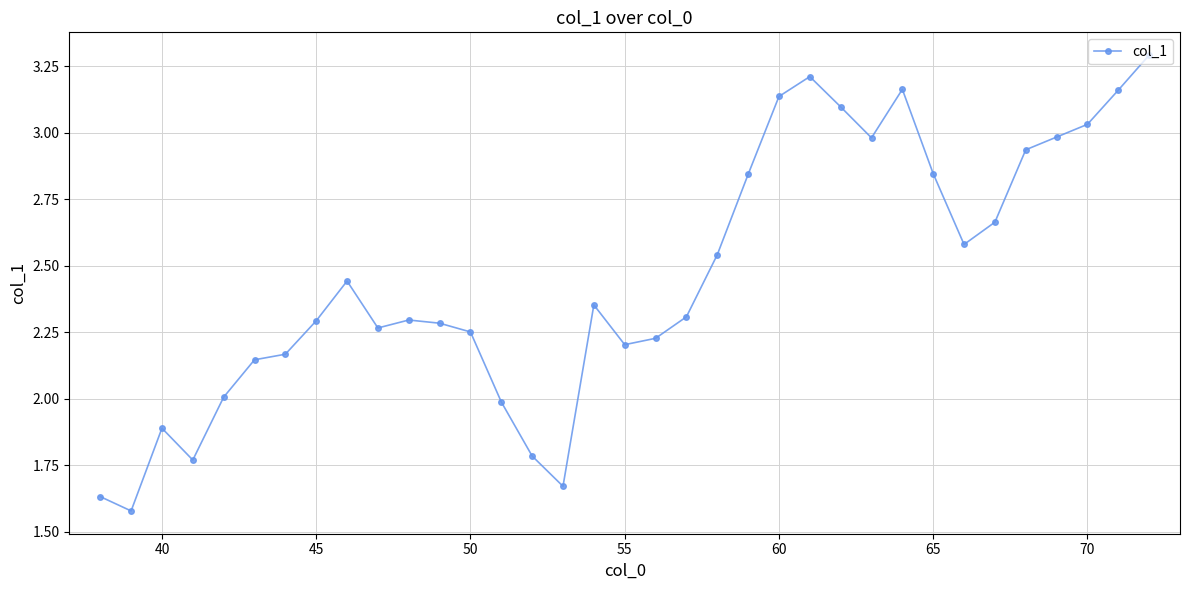

True or false: the data has more than 2 interior local peaks.

True